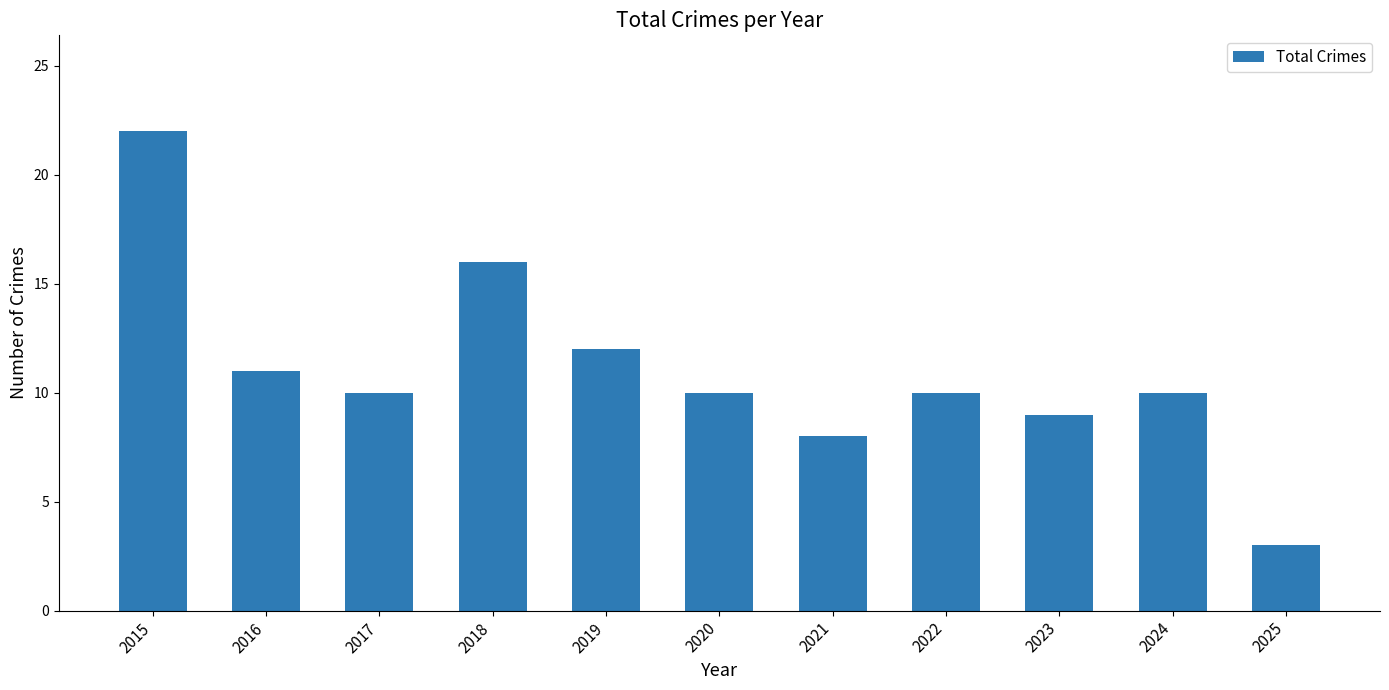

Count the number of categories in the chart.

11